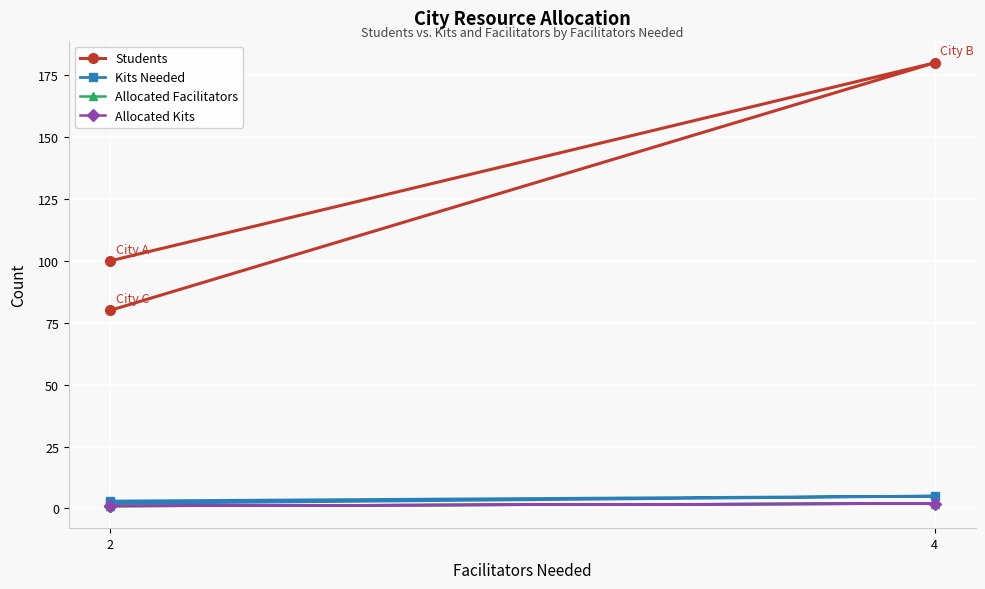

What is the value of the Allocated Facilitators point at the 2nd from the left?

2